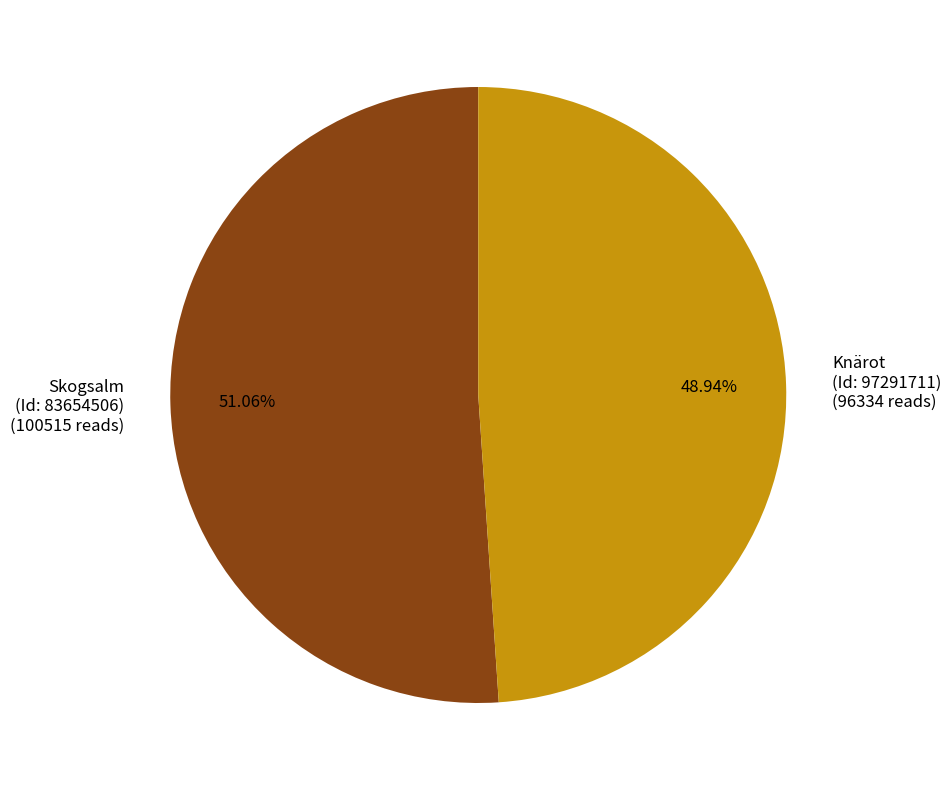

Between Skogsalm (Id: 83654506) (100515 reads) and Knärot (Id: 97291711) (96334 reads), which is larger?

Skogsalm (Id: 83654506) (100515 reads)